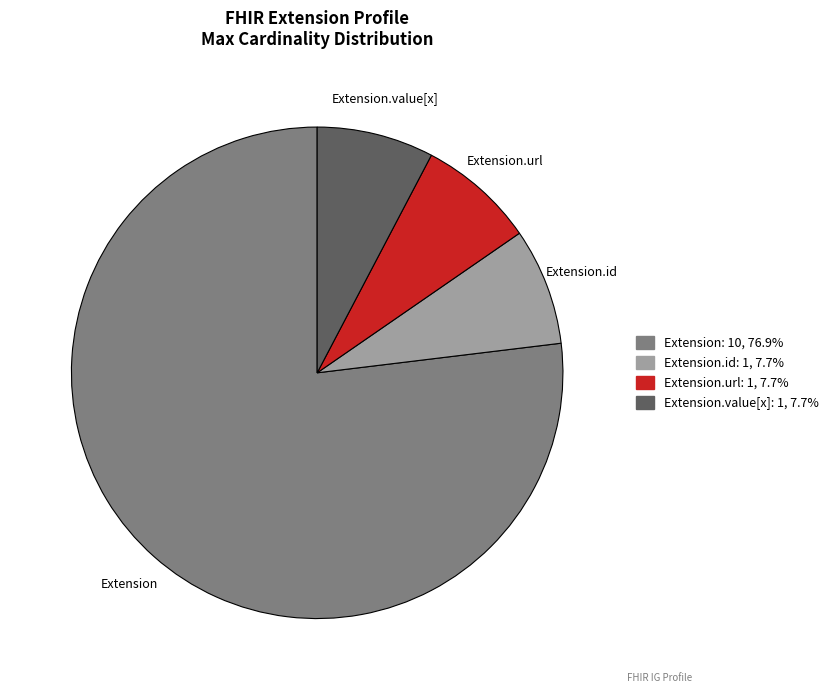

How many slices are in this pie chart?

4